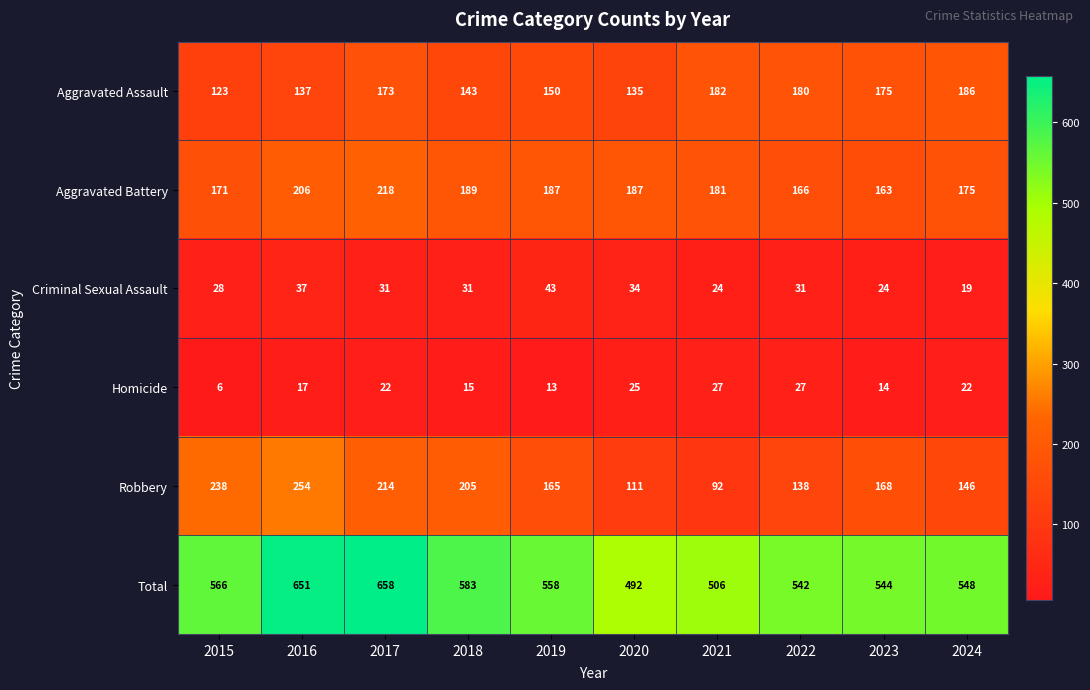

True or false: Aggravated Assault has a value of 137 at 2016.

True